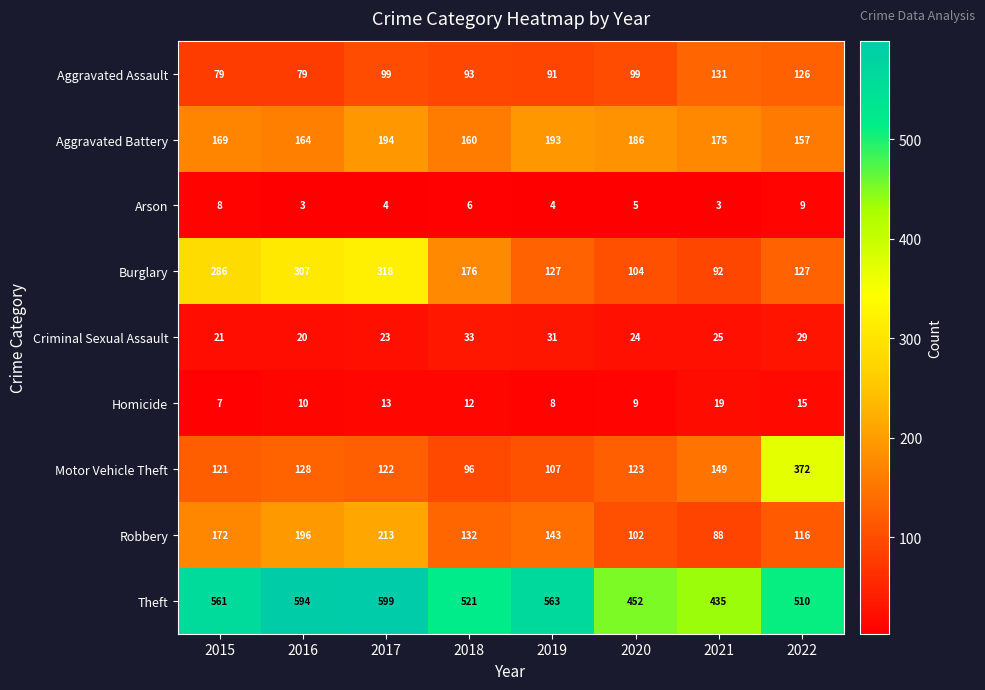

What is the approximate value of Theft at 2016, to the nearest 5?

595